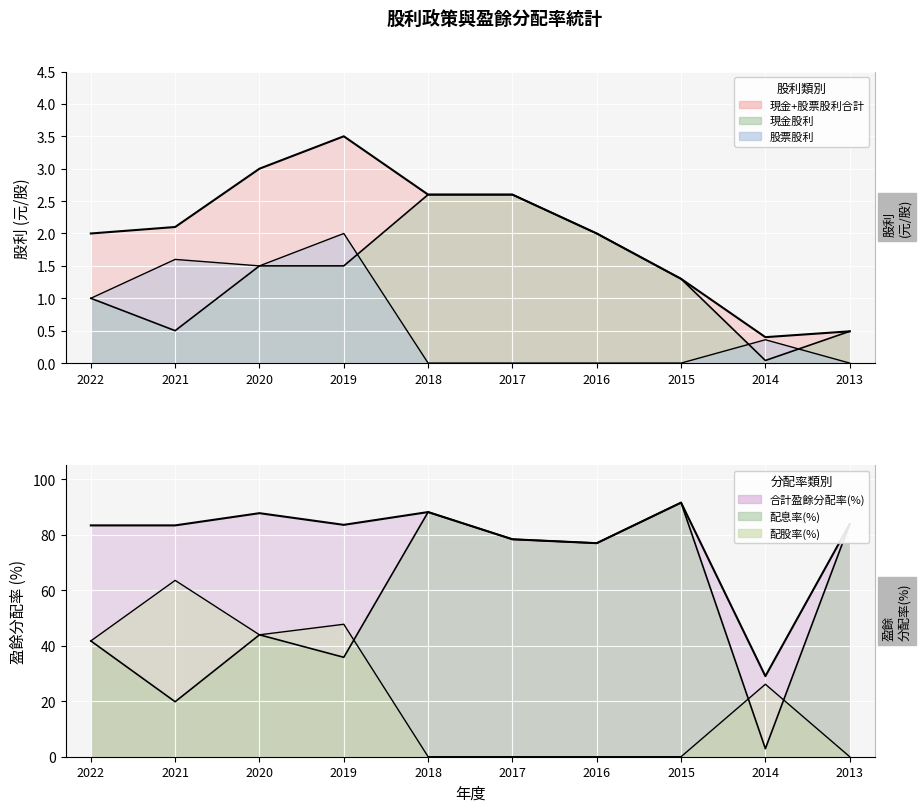

Rank the categories by 現金股利 value from highest to lowest.

2018, 2017, 2016, 2020, 2019, 2015, 2022, 2021, 2013, 2014